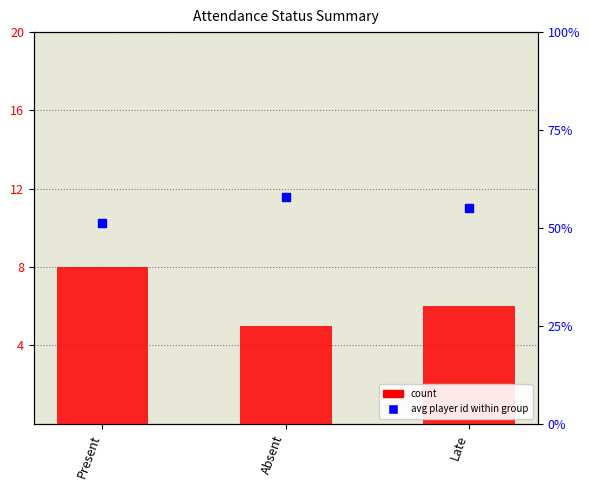

At how many categories does at least one series exceed 7?

1